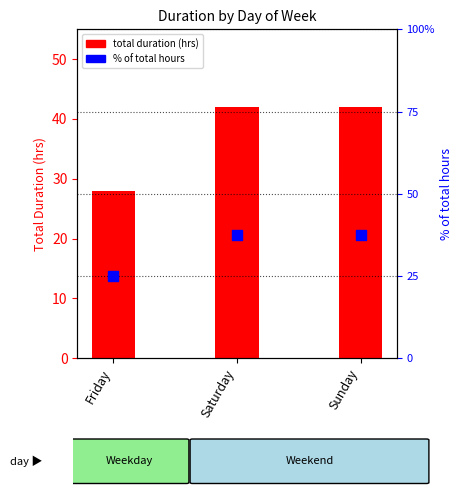

At how many categories does at least one series exceed 37?

2